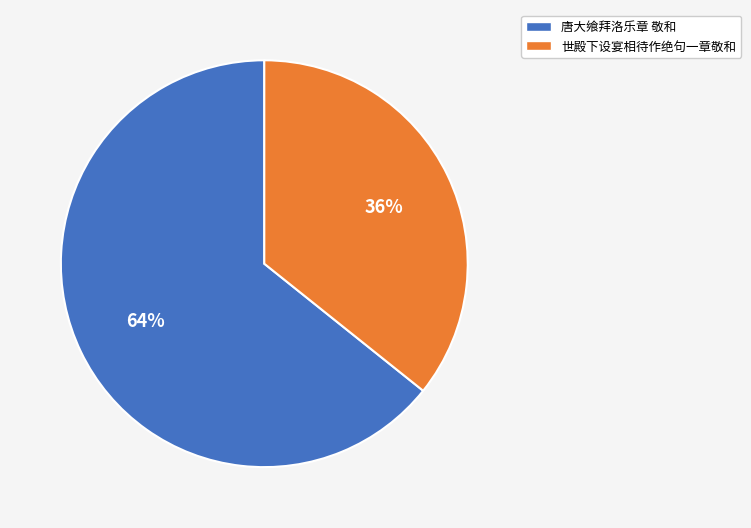

Combined, do 世殿下设宴相待作绝句一章敬和 and 唐大飨拜洛乐章 敬和 account for over 50%?

Yes